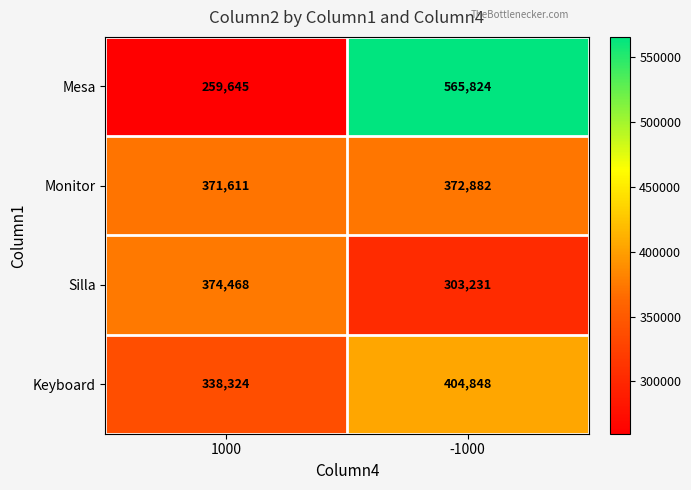

What is the difference between the Silla values at 1000 and -1000?

71237